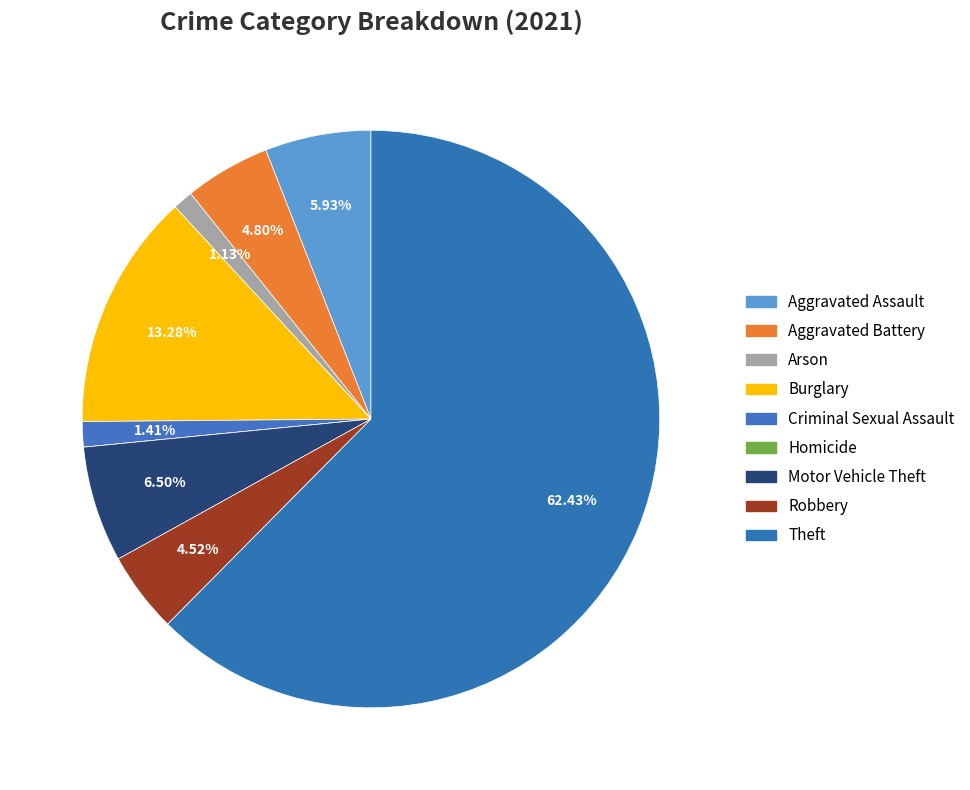

To the nearest percent, what is the combined percentage of Arson and Robbery?

6%